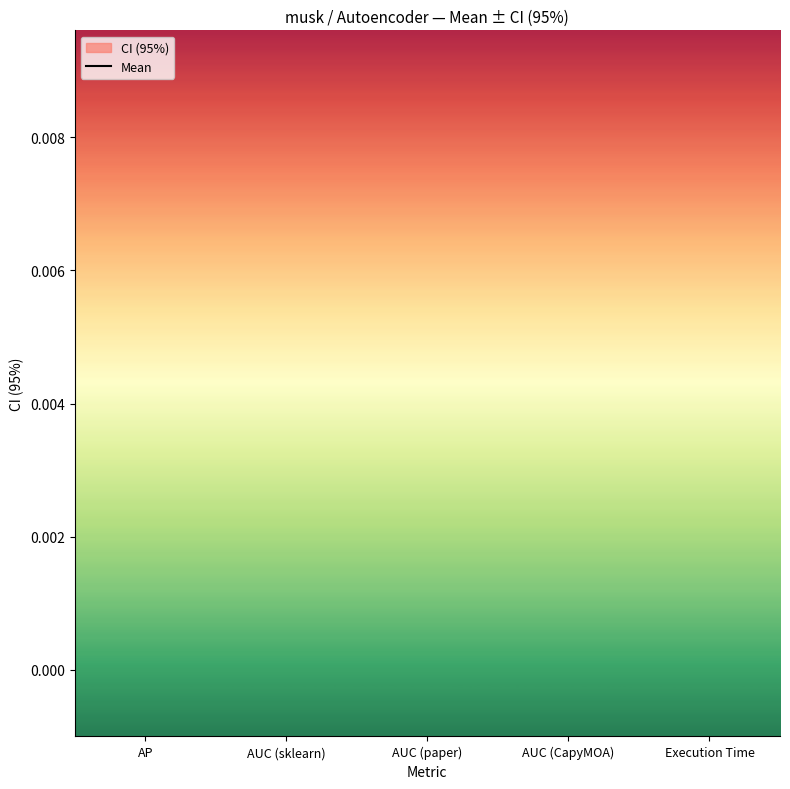

What is the change in value from AUC (sklearn) to Execution Time?

+0.8